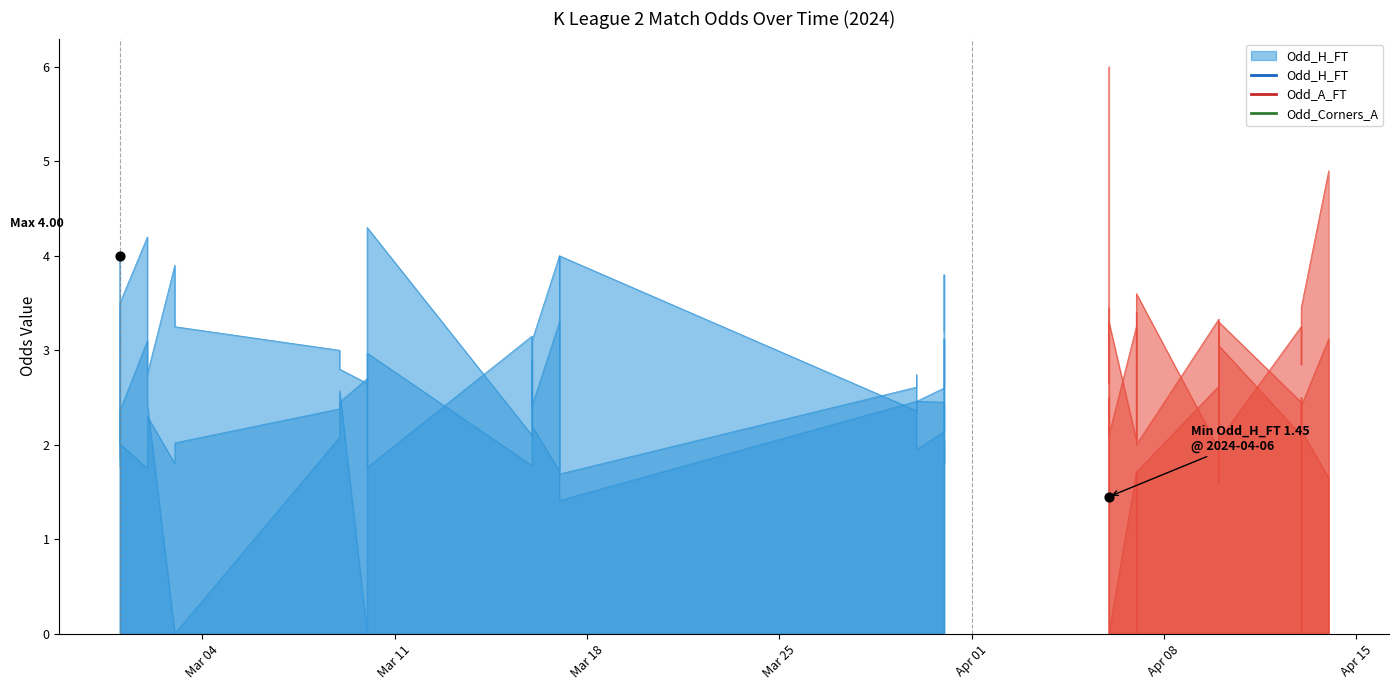

Which series has the largest total across all categories?

Odd_A_FT